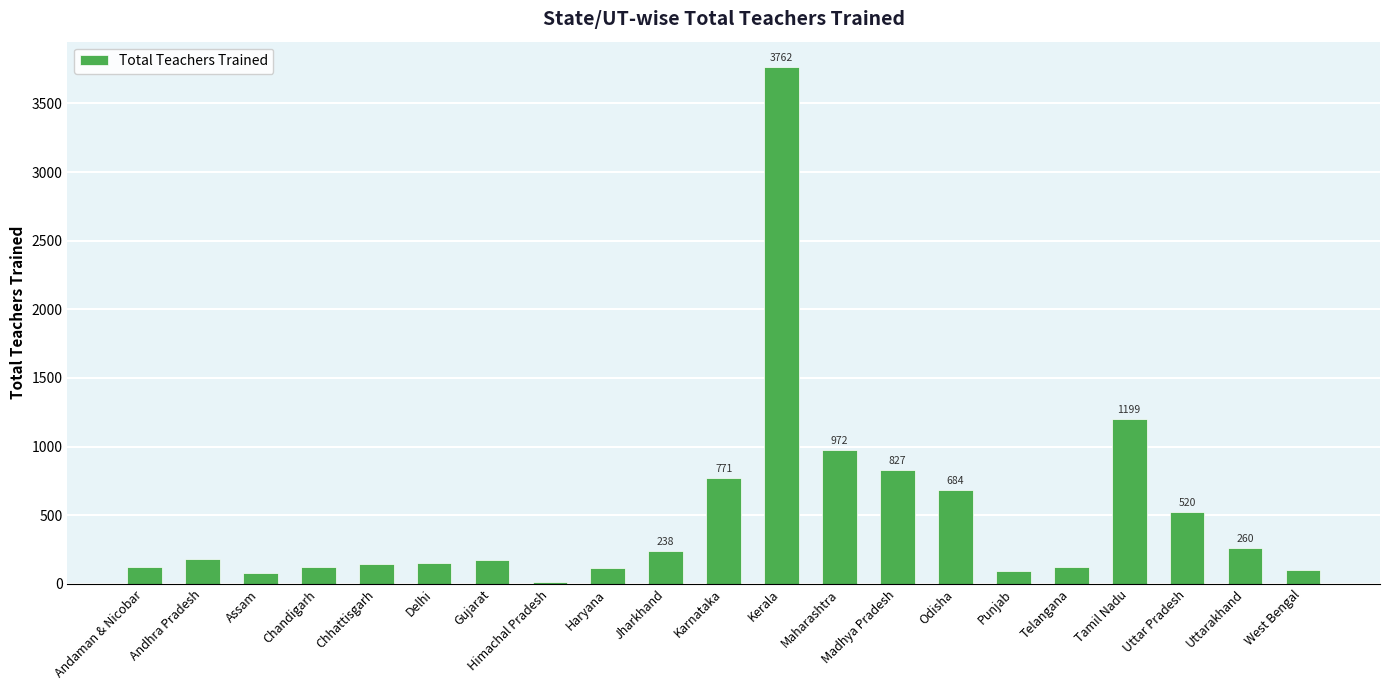

What is the change in value from Chandigarh to Jharkhand?

+118